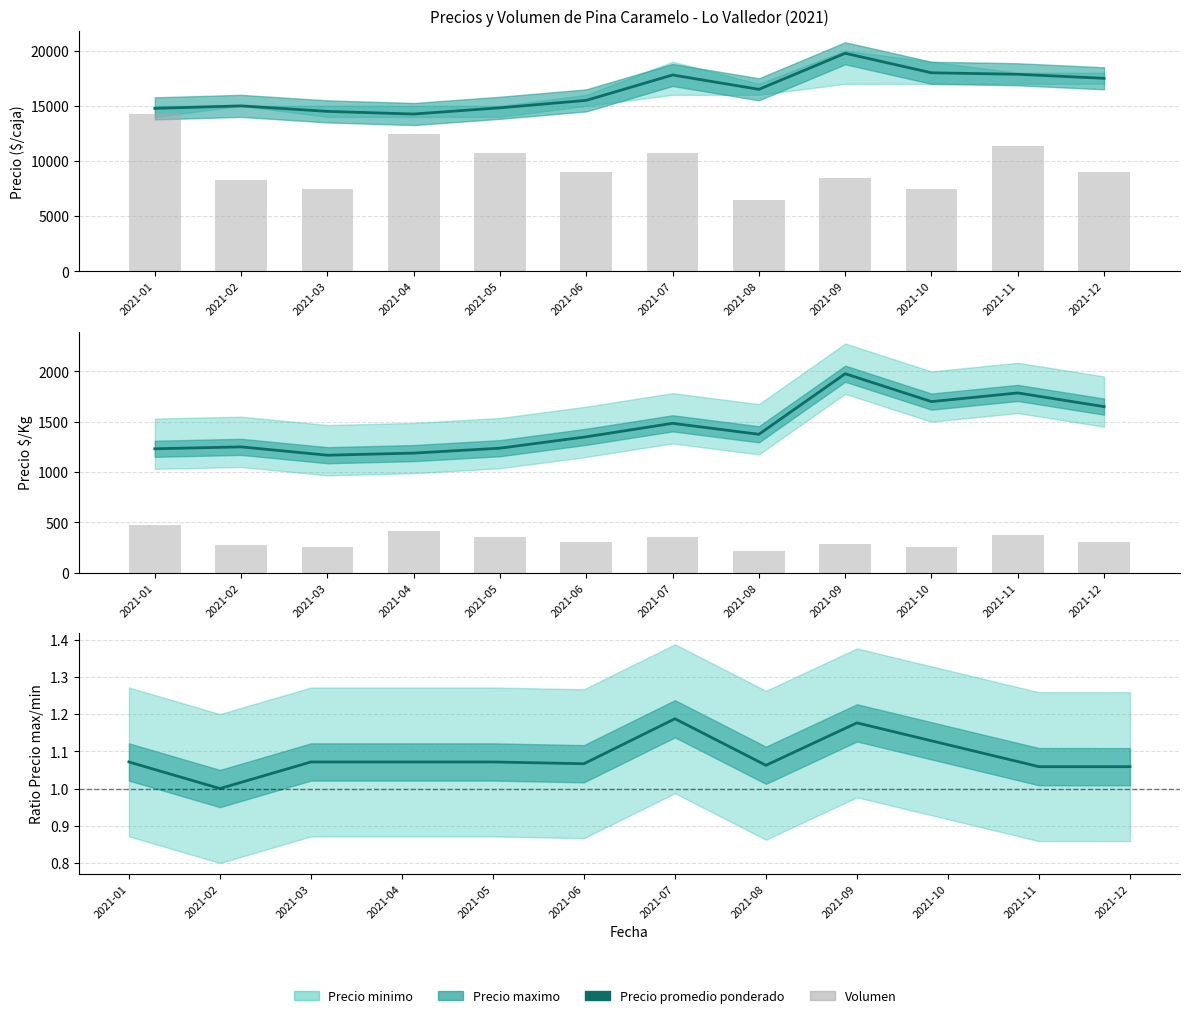

What is the average value of the Volumen series?

321.7